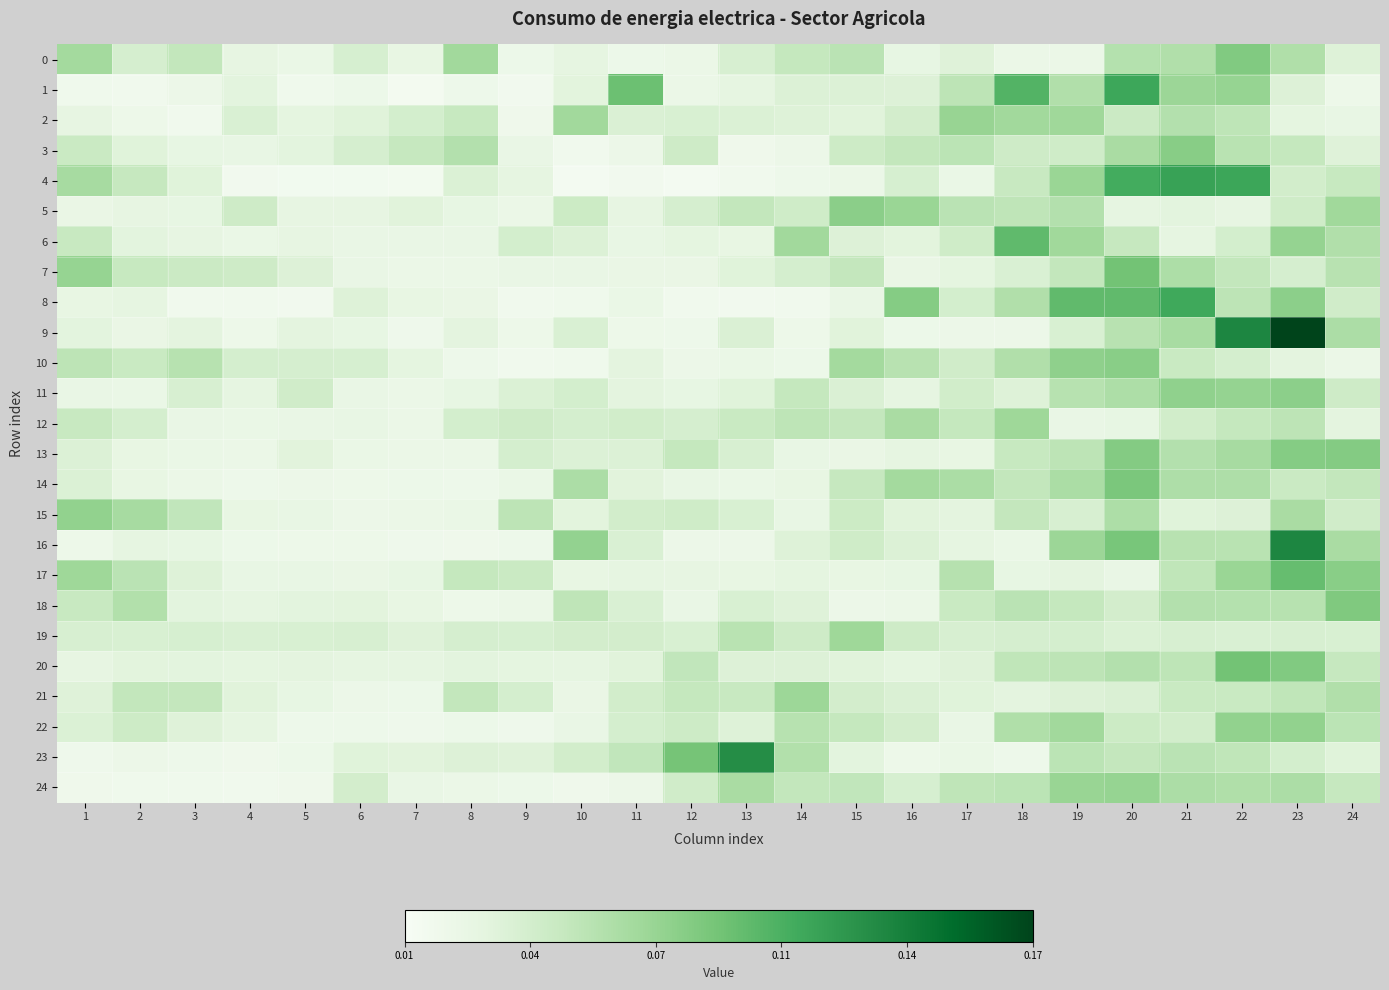

Reading left to right, what are all the values shown in this chart?

0: 1=0.1	2=0.0	3=0.1	4=0.0	5=0.0	6=0.0	7=0.0	8=0.1	9=0.0	10=0.0	11=0.0	12=0.0	13=0.0	14=0.1	15=0.1	16=0.0	17=0.0	18=0.0	19=0.0	20=0.1	21=0.1	22=0.1	23=0.1	24=0.0
1: 1=0.0	2=0.0	3=0.0	4=0.0	5=0.0	6=0.0	7=0.0	8=0.0	9=0.0	10=0.0	11=0.1	12=0.0	13=0.0	14=0.0	15=0.0	16=0.0	17=0.1	18=0.1	19=0.1	20=0.1	21=0.1	22=0.1	23=0.0	24=0.0
2: 1=0.0	2=0.0	3=0.0	4=0.0	5=0.0	6=0.0	7=0.0	8=0.0	9=0.0	10=0.1	11=0.0	12=0.0	13=0.0	14=0.0	15=0.0	16=0.0	17=0.1	18=0.1	19=0.1	20=0.0	21=0.1	22=0.1	23=0.0	24=0.0
3: 1=0.0	2=0.0	3=0.0	4=0.0	5=0.0	6=0.0	7=0.1	8=0.1	9=0.0	10=0.0	11=0.0	12=0.0	13=0.0	14=0.0	15=0.0	16=0.1	17=0.1	18=0.0	19=0.0	20=0.1	21=0.1	22=0.1	23=0.1	24=0.0
4: 1=0.1	2=0.1	3=0.0	4=0.0	5=0.0	6=0.0	7=0.0	8=0.0	9=0.0	10=0.0	11=0.0	12=0.0	13=0.0	14=0.0	15=0.0	16=0.0	17=0.0	18=0.0	19=0.1	20=0.1	21=0.1	22=0.1	23=0.0	24=0.0
5: 1=0.0	2=0.0	3=0.0	4=0.0	5=0.0	6=0.0	7=0.0	8=0.0	9=0.0	10=0.0	11=0.0	12=0.0	13=0.1	14=0.0	15=0.1	16=0.1	17=0.1	18=0.1	19=0.1	20=0.0	21=0.0	22=0.0	23=0.0	24=0.1
6: 1=0.0	2=0.0	3=0.0	4=0.0	5=0.0	6=0.0	7=0.0	8=0.0	9=0.0	10=0.0	11=0.0	12=0.0	13=0.0	14=0.1	15=0.0	16=0.0	17=0.0	18=0.1	19=0.1	20=0.1	21=0.0	22=0.0	23=0.1	24=0.1
7: 1=0.1	2=0.0	3=0.0	4=0.0	5=0.0	6=0.0	7=0.0	8=0.0	9=0.0	10=0.0	11=0.0	12=0.0	13=0.0	14=0.0	15=0.1	16=0.0	17=0.0	18=0.0	19=0.1	20=0.1	21=0.1	22=0.1	23=0.0	24=0.1
8: 1=0.0	2=0.0	3=0.0	4=0.0	5=0.0	6=0.0	7=0.0	8=0.0	9=0.0	10=0.0	11=0.0	12=0.0	13=0.0	14=0.0	15=0.0	16=0.1	17=0.0	18=0.1	19=0.1	20=0.1	21=0.1	22=0.1	23=0.1	24=0.0
9: 1=0.0	2=0.0	3=0.0	4=0.0	5=0.0	6=0.0	7=0.0	8=0.0	9=0.0	10=0.0	11=0.0	12=0.0	13=0.0	14=0.0	15=0.0	16=0.0	17=0.0	18=0.0	19=0.0	20=0.1	21=0.1	22=0.1	23=0.2	24=0.1
10: 1=0.1	2=0.0	3=0.1	4=0.0	5=0.0	6=0.0	7=0.0	8=0.0	9=0.0	10=0.0	11=0.0	12=0.0	13=0.0	14=0.0	15=0.1	16=0.1	17=0.0	18=0.1	19=0.1	20=0.1	21=0.0	22=0.0	23=0.0	24=0.0
11: 1=0.0	2=0.0	3=0.0	4=0.0	5=0.0	6=0.0	7=0.0	8=0.0	9=0.0	10=0.0	11=0.0	12=0.0	13=0.0	14=0.1	15=0.0	16=0.0	17=0.0	18=0.0	19=0.1	20=0.1	21=0.1	22=0.1	23=0.1	24=0.0
12: 1=0.0	2=0.0	3=0.0	4=0.0	5=0.0	6=0.0	7=0.0	8=0.0	9=0.0	10=0.0	11=0.0	12=0.0	13=0.0	14=0.1	15=0.1	16=0.1	17=0.1	18=0.1	19=0.0	20=0.0	21=0.0	22=0.1	23=0.1	24=0.0
13: 1=0.0	2=0.0	3=0.0	4=0.0	5=0.0	6=0.0	7=0.0	8=0.0	9=0.0	10=0.0	11=0.0	12=0.1	13=0.0	14=0.0	15=0.0	16=0.0	17=0.0	18=0.0	19=0.1	20=0.1	21=0.1	22=0.1	23=0.1	24=0.1
14: 1=0.0	2=0.0	3=0.0	4=0.0	5=0.0	6=0.0	7=0.0	8=0.0	9=0.0	10=0.1	11=0.0	12=0.0	13=0.0	14=0.0	15=0.1	16=0.1	17=0.1	18=0.1	19=0.1	20=0.1	21=0.1	22=0.1	23=0.0	24=0.1
15: 1=0.1	2=0.1	3=0.1	4=0.0	5=0.0	6=0.0	7=0.0	8=0.0	9=0.1	10=0.0	11=0.0	12=0.0	13=0.0	14=0.0	15=0.0	16=0.0	17=0.0	18=0.1	19=0.0	20=0.1	21=0.0	22=0.0	23=0.1	24=0.0
16: 1=0.0	2=0.0	3=0.0	4=0.0	5=0.0	6=0.0	7=0.0	8=0.0	9=0.0	10=0.1	11=0.0	12=0.0	13=0.0	14=0.0	15=0.0	16=0.0	17=0.0	18=0.0	19=0.1	20=0.1	21=0.1	22=0.1	23=0.1	24=0.1
17: 1=0.1	2=0.1	3=0.0	4=0.0	5=0.0	6=0.0	7=0.0	8=0.1	9=0.0	10=0.0	11=0.0	12=0.0	13=0.0	14=0.0	15=0.0	16=0.0	17=0.1	18=0.0	19=0.0	20=0.0	21=0.1	22=0.1	23=0.1	24=0.1
18: 1=0.0	2=0.1	3=0.0	4=0.0	5=0.0	6=0.0	7=0.0	8=0.0	9=0.0	10=0.1	11=0.0	12=0.0	13=0.0	14=0.0	15=0.0	16=0.0	17=0.0	18=0.1	19=0.1	20=0.0	21=0.1	22=0.1	23=0.1	24=0.1
19: 1=0.0	2=0.0	3=0.0	4=0.0	5=0.0	6=0.0	7=0.0	8=0.0	9=0.0	10=0.0	11=0.0	12=0.0	13=0.1	14=0.0	15=0.1	16=0.0	17=0.0	18=0.0	19=0.0	20=0.0	21=0.0	22=0.0	23=0.0	24=0.0
20: 1=0.0	2=0.0	3=0.0	4=0.0	5=0.0	6=0.0	7=0.0	8=0.0	9=0.0	10=0.0	11=0.0	12=0.1	13=0.0	14=0.0	15=0.0	16=0.0	17=0.0	18=0.1	19=0.1	20=0.1	21=0.1	22=0.1	23=0.1	24=0.1
21: 1=0.0	2=0.1	3=0.1	4=0.0	5=0.0	6=0.0	7=0.0	8=0.1	9=0.0	10=0.0	11=0.0	12=0.1	13=0.0	14=0.1	15=0.0	16=0.0	17=0.0	18=0.0	19=0.0	20=0.0	21=0.0	22=0.0	23=0.1	24=0.1
22: 1=0.0	2=0.0	3=0.0	4=0.0	5=0.0	6=0.0	7=0.0	8=0.0	9=0.0	10=0.0	11=0.0	12=0.0	13=0.0	14=0.1	15=0.1	16=0.0	17=0.0	18=0.1	19=0.1	20=0.0	21=0.0	22=0.1	23=0.1	24=0.1
23: 1=0.0	2=0.0	3=0.0	4=0.0	5=0.0	6=0.0	7=0.0	8=0.0	9=0.0	10=0.0	11=0.1	12=0.1	13=0.1	14=0.1	15=0.0	16=0.0	17=0.0	18=0.0	19=0.1	20=0.1	21=0.1	22=0.1	23=0.0	24=0.0
24: 1=0.0	2=0.0	3=0.0	4=0.0	5=0.0	6=0.0	7=0.0	8=0.0	9=0.0	10=0.0	11=0.0	12=0.0	13=0.1	14=0.1	15=0.1	16=0.0	17=0.1	18=0.1	19=0.1	20=0.1	21=0.1	22=0.1	23=0.1	24=0.1